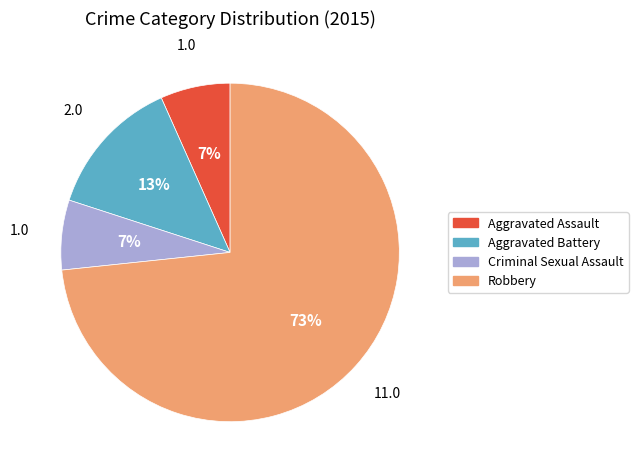

Which category accounts for the majority?

Robbery